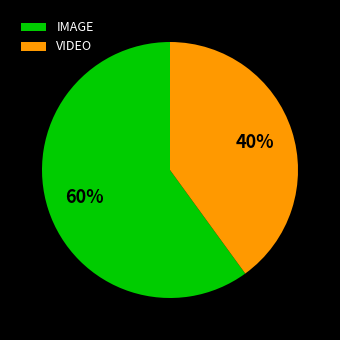

Is there a majority slice in this chart?

Yes